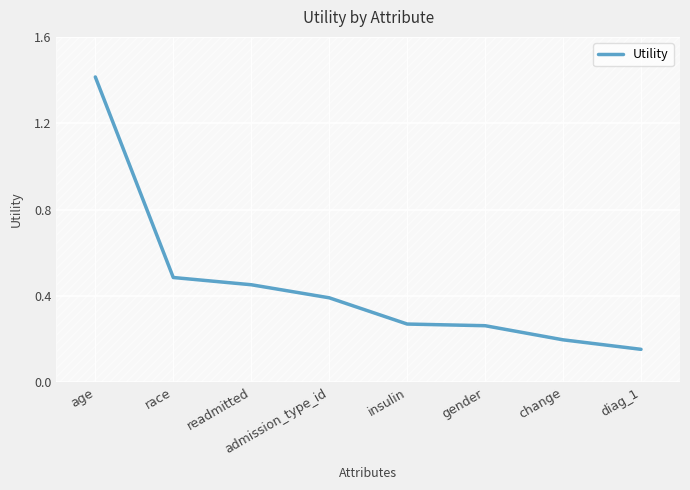

At which category does the chart reach its peak across all series?

age